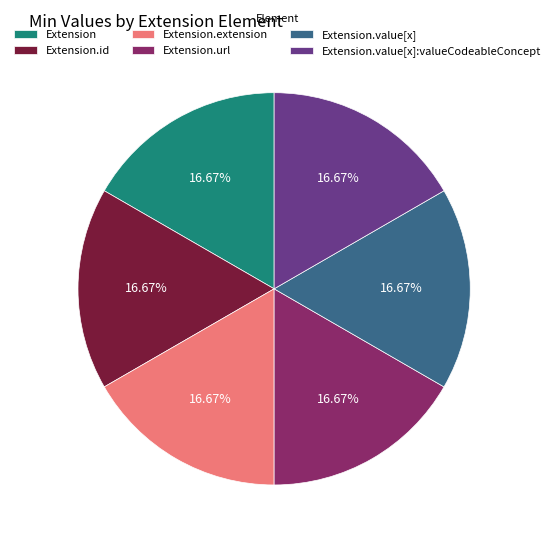

How many slices are in this pie chart?

6